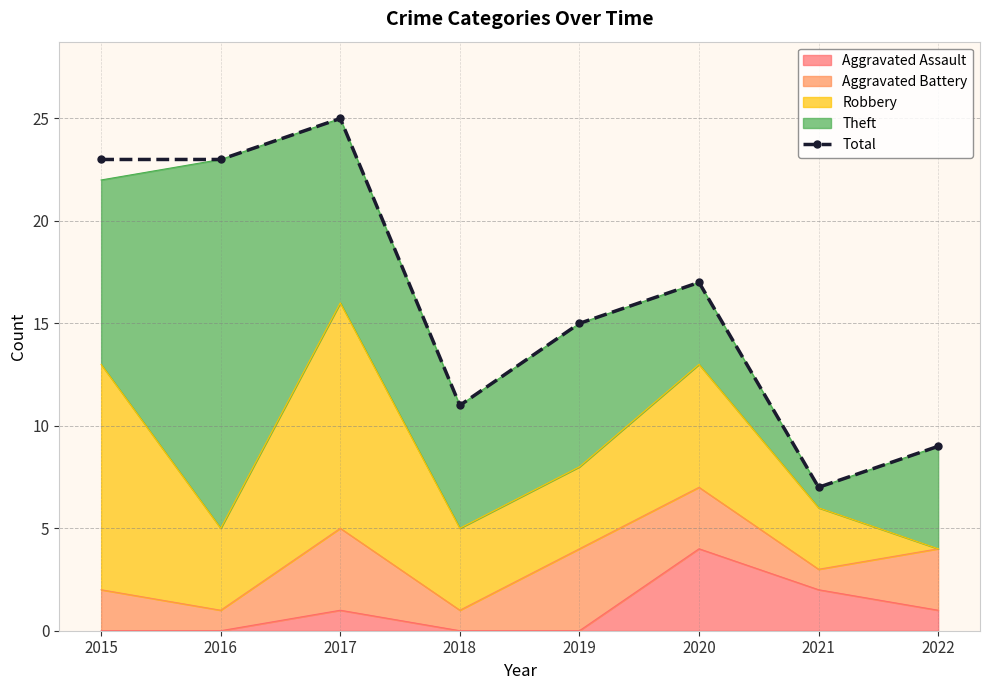

How many points are lower than both their immediate neighbors (excluding endpoints)?

2